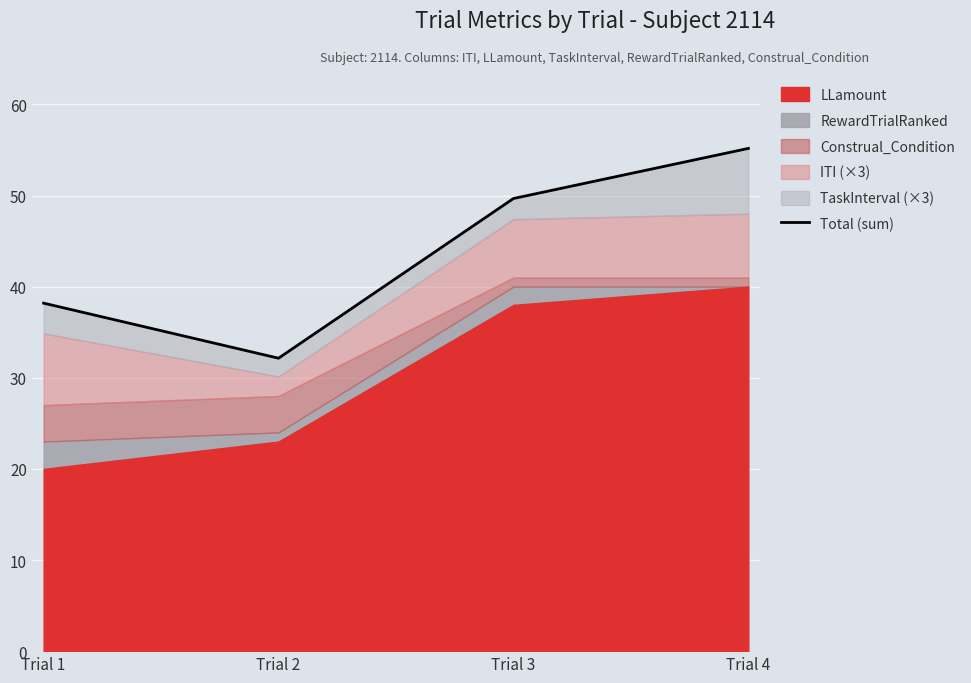

Reading left to right, what are all the values shown in this chart?

38.2	32.1	49.7	55.2